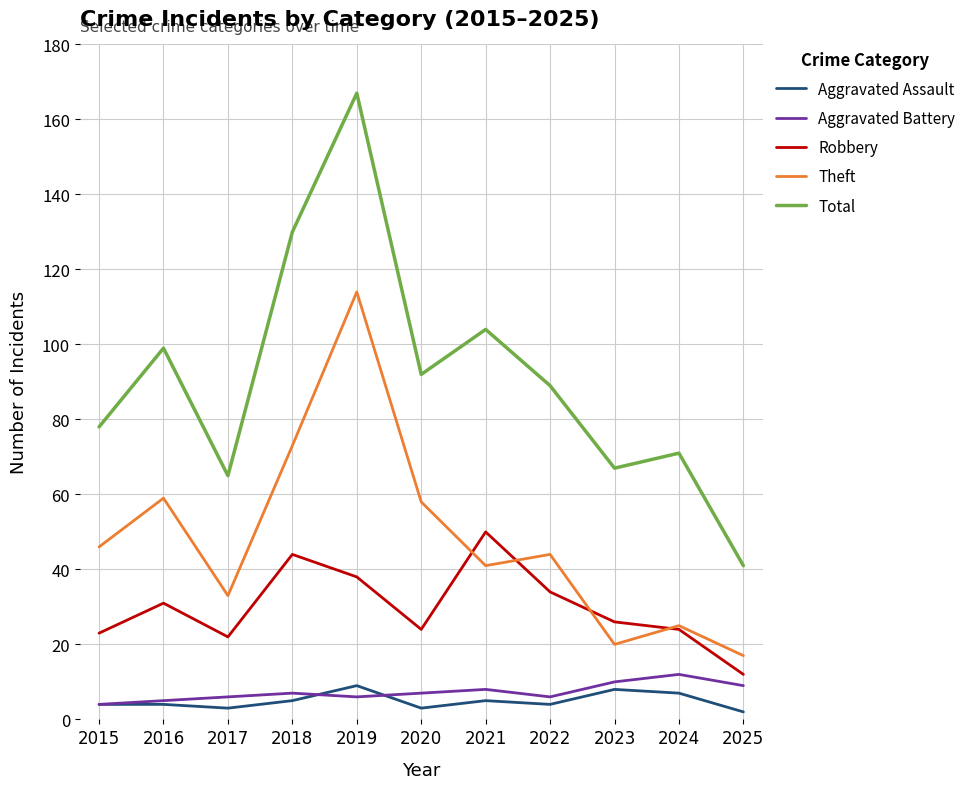

True or false: Robbery and Total cross at least once.

False